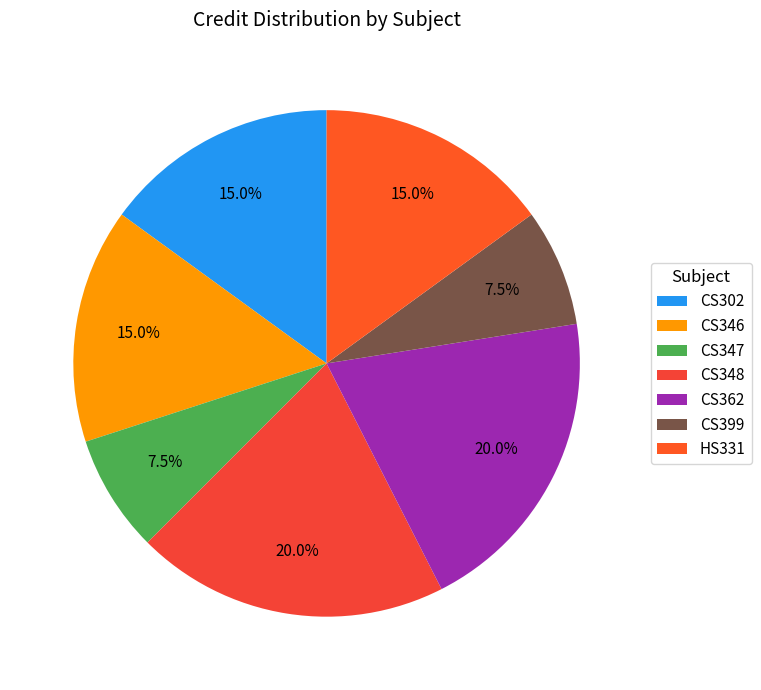

Do CS348 and CS362 together represent more than half of the pie?

No